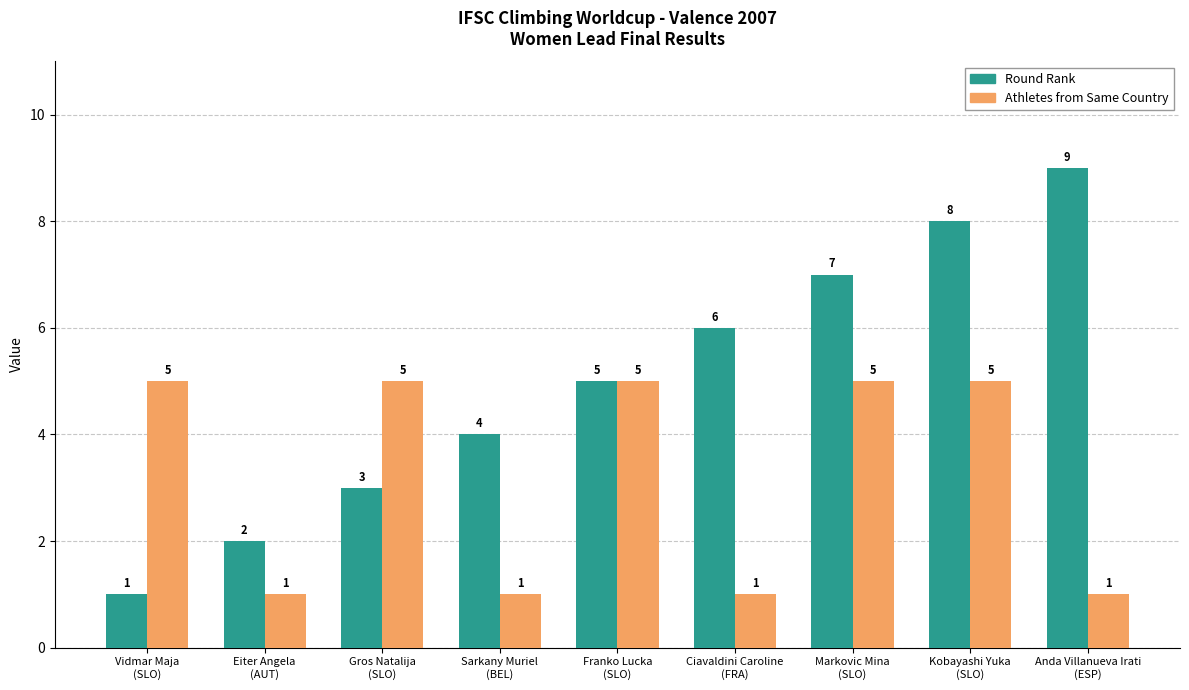

What is the label of the 2nd bar from the left?

Eiter Angela
(AUT)